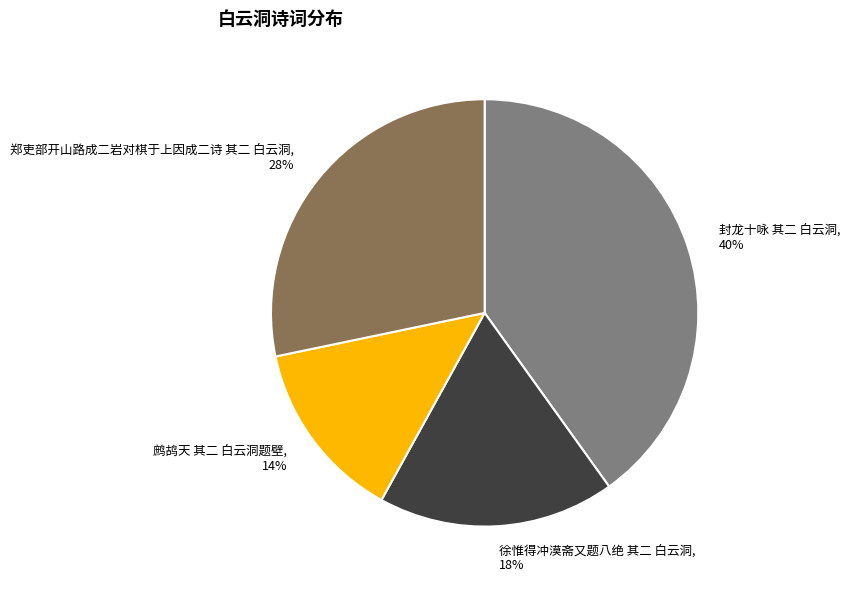

To the nearest percent, what is the average slice percentage?

25%